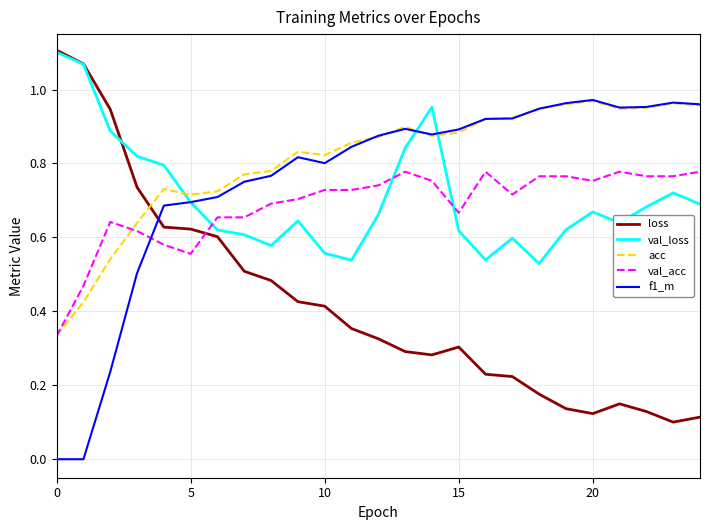

After their last crossing, which series has the higher values: loss or acc?

acc